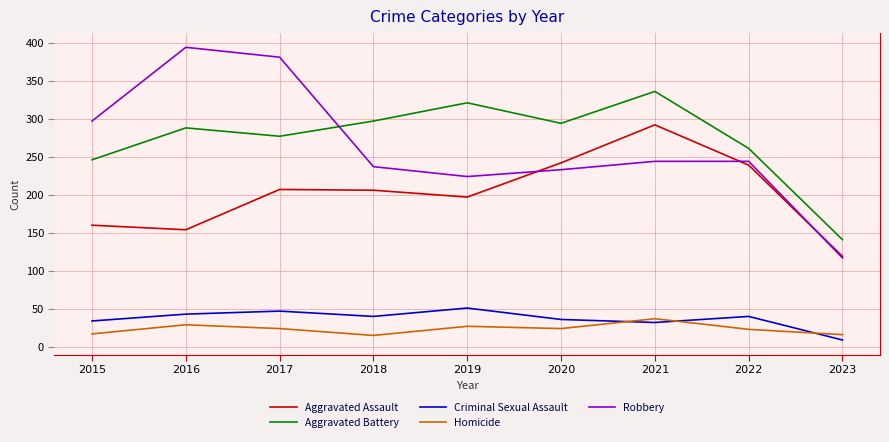

True or false: Robbery has a value of 126 at 2018.

False